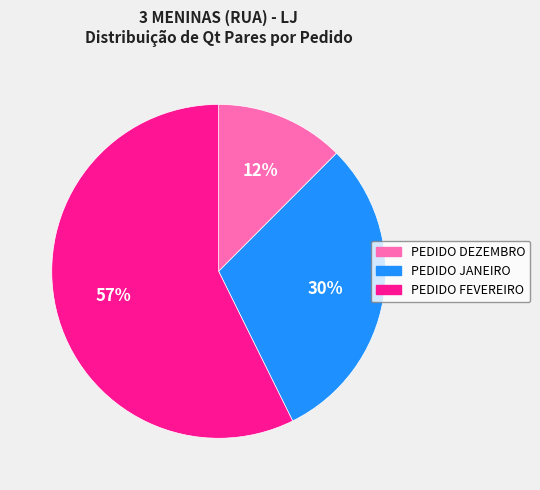

Count the number of slices in the pie.

3